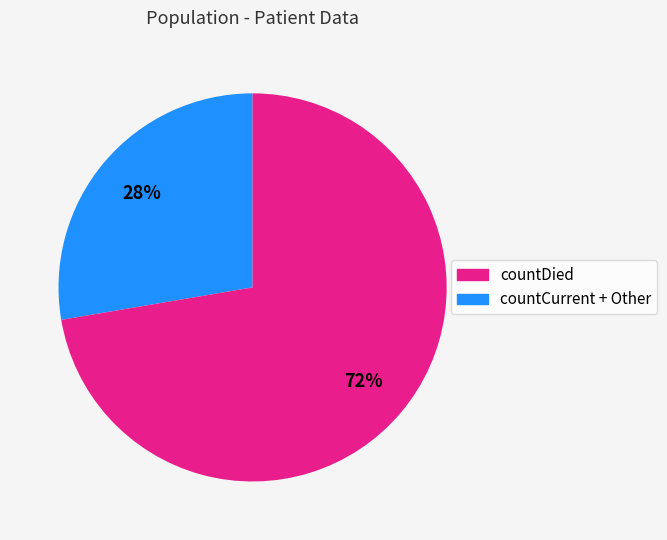

To the nearest percent, what is the average slice percentage?

50%